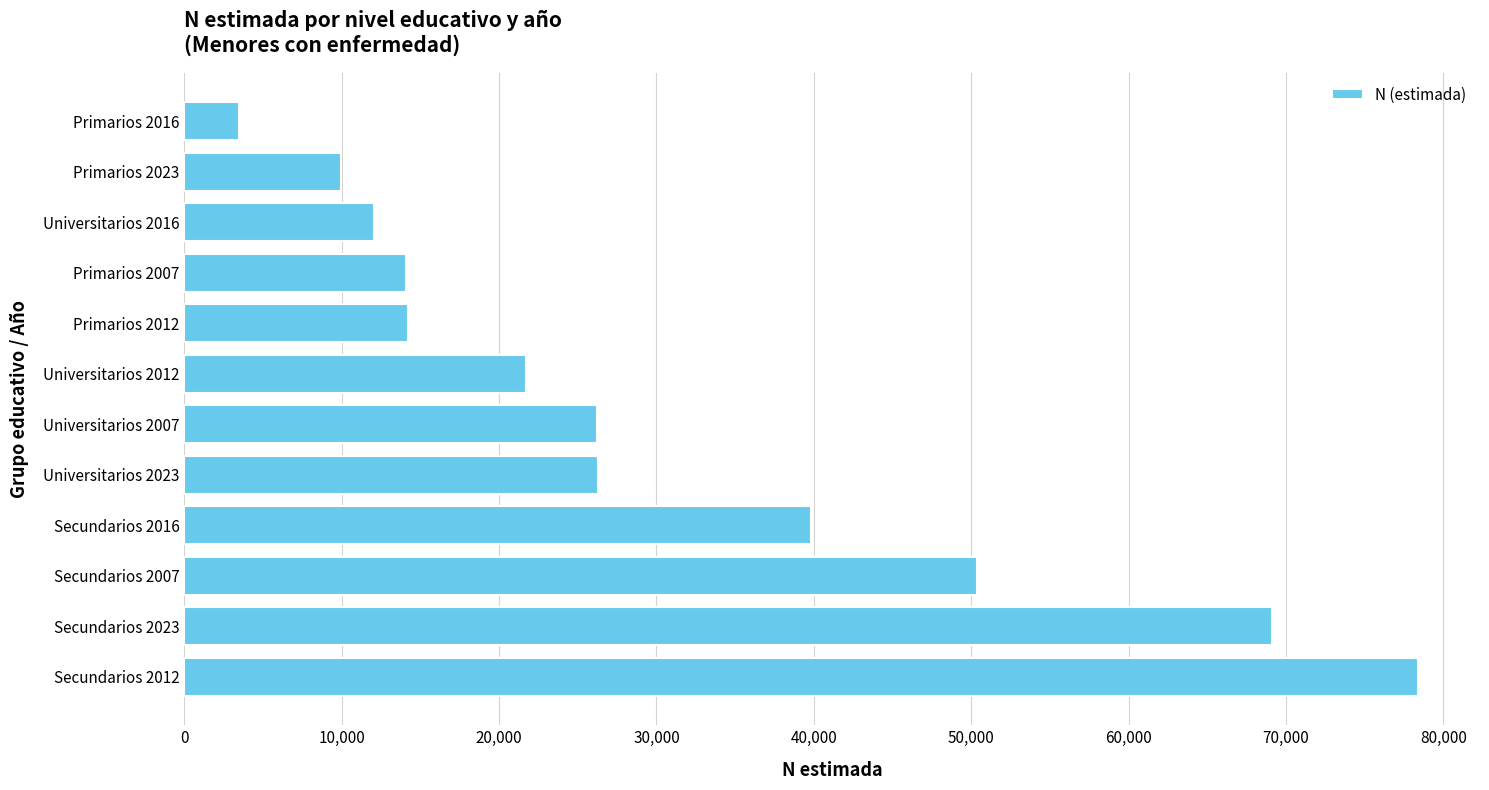

Between Primarios 2012 and Secundarios 2016, which is larger?

Secundarios 2016